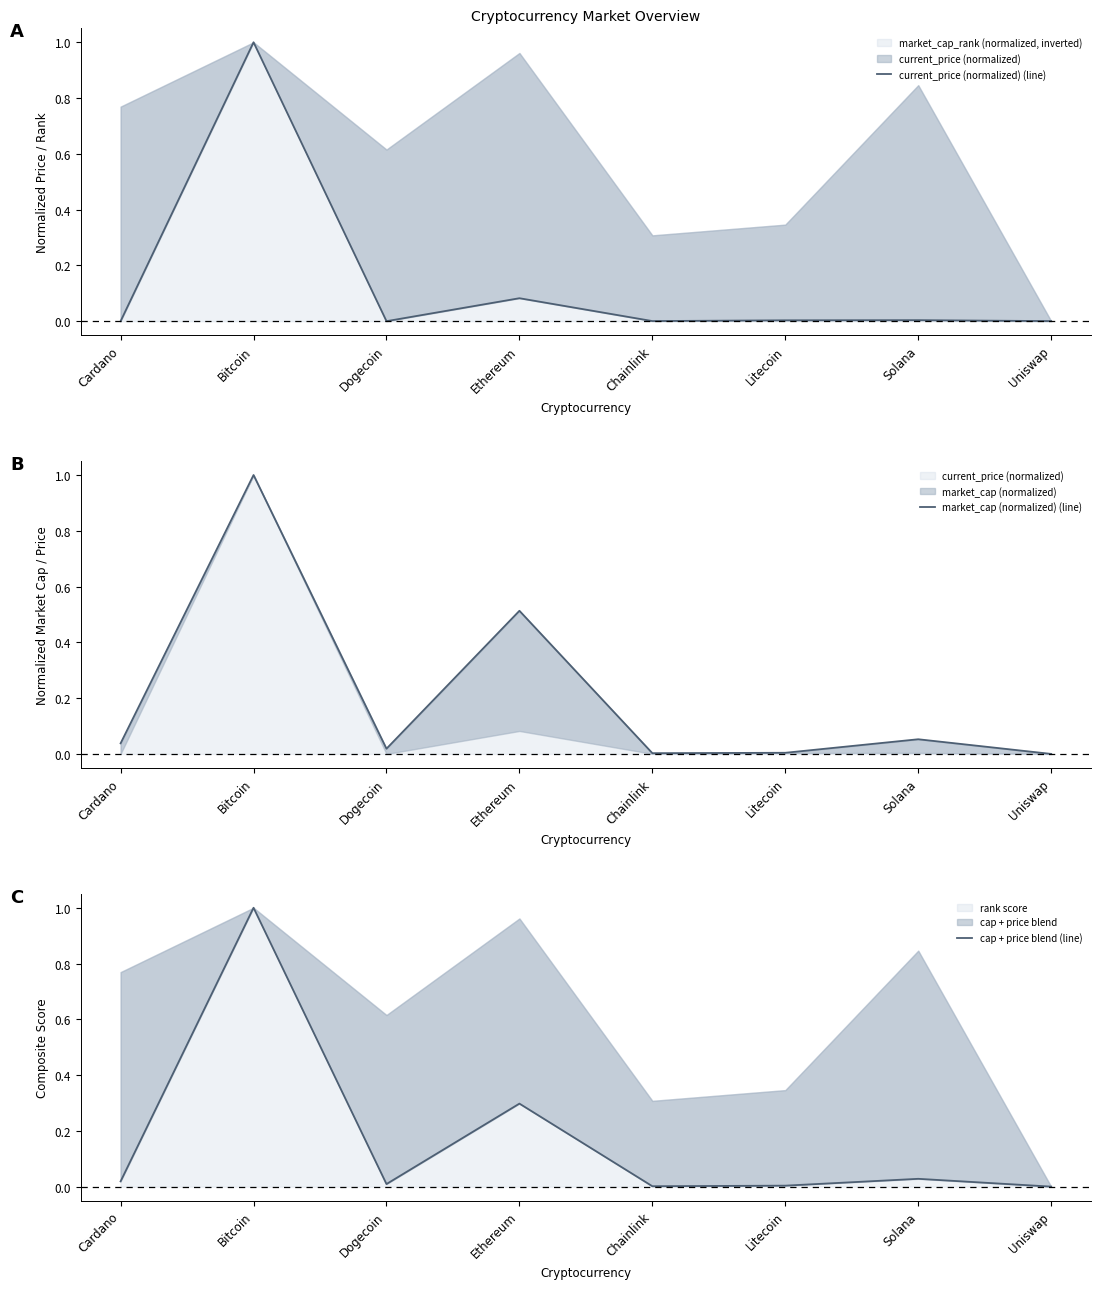

What is the label of the 1st point from the left?

Cardano